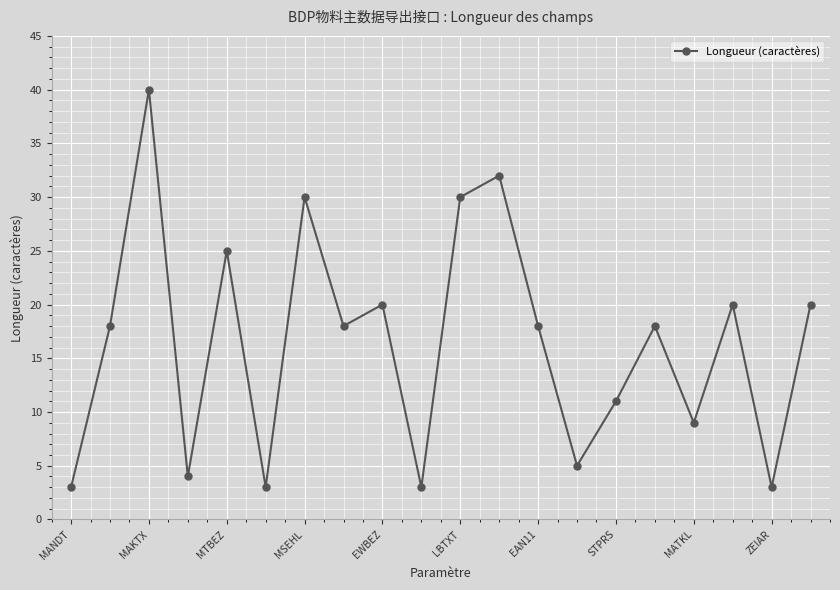

What is the difference between the maximum and second lowest values?

37